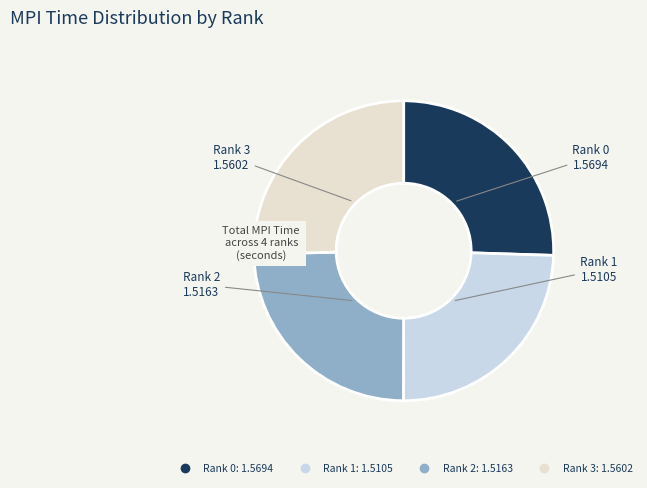

The Rank 3 slice represents 25% of the pie. True or false?

True